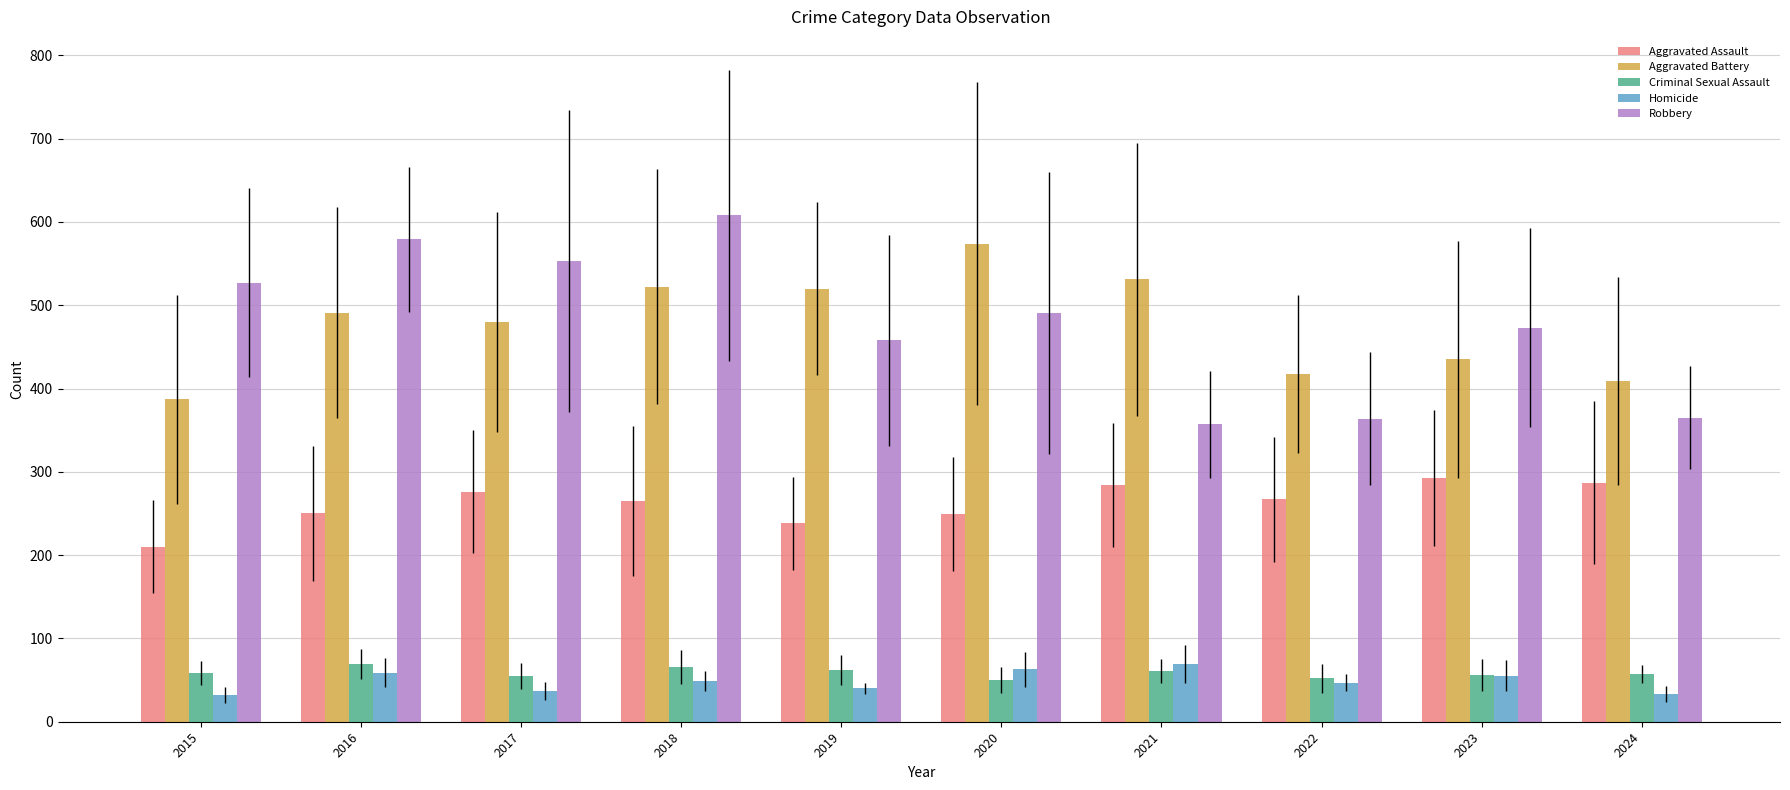

What is the sum of the Homicide values at 2017 and 2016?

96